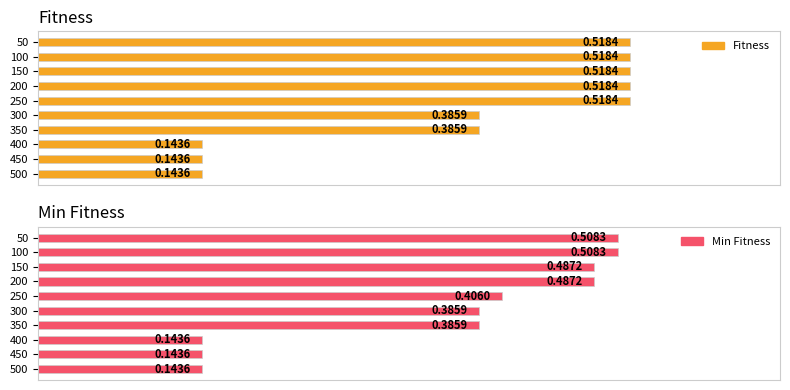

What are all the series names shown in the legend?

Fitness, Min Fitness